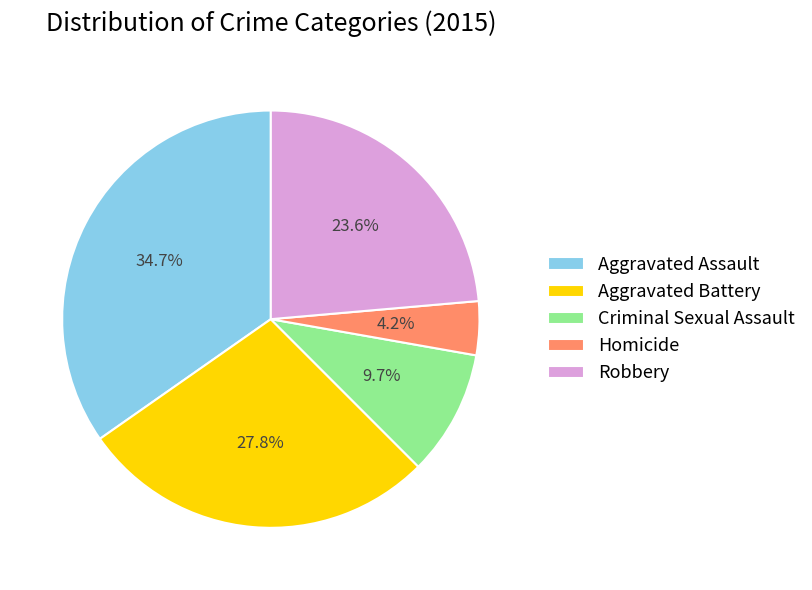

Which category has the biggest portion of the pie?

Aggravated Assault